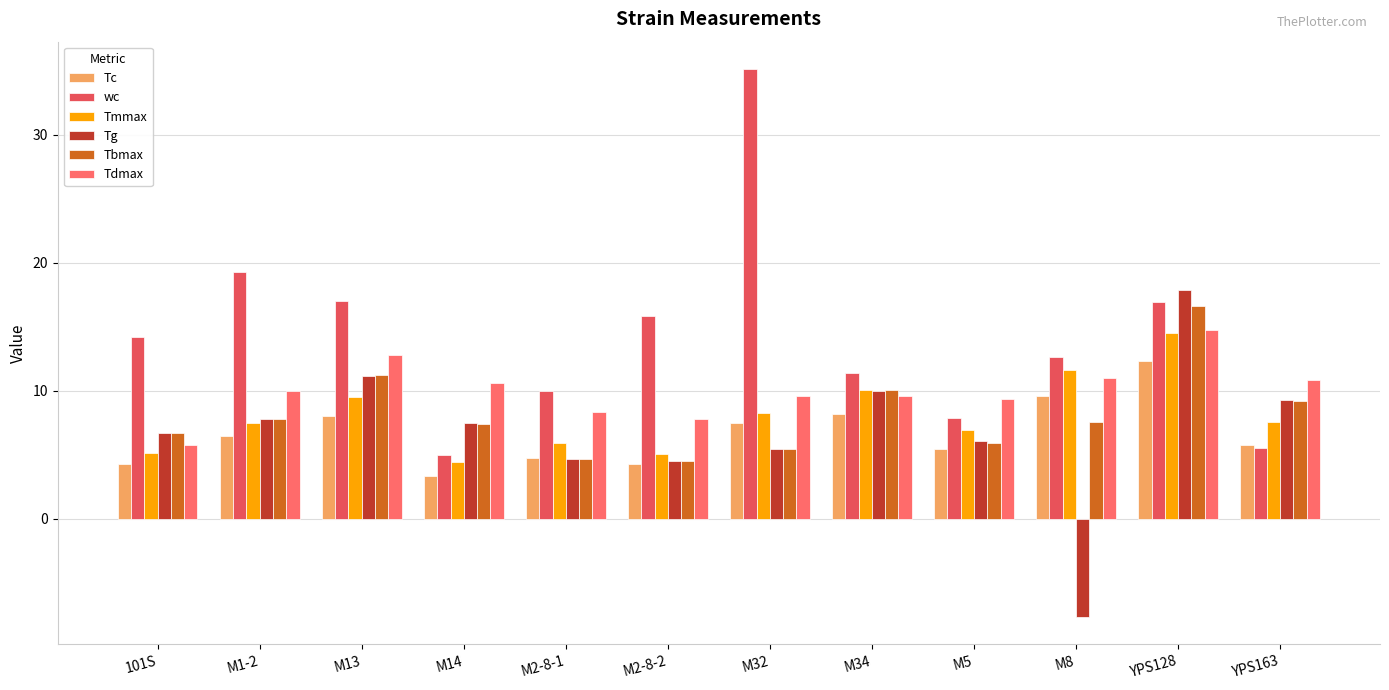

The Tmmax series shows 3.8 at M34. True or false?

False